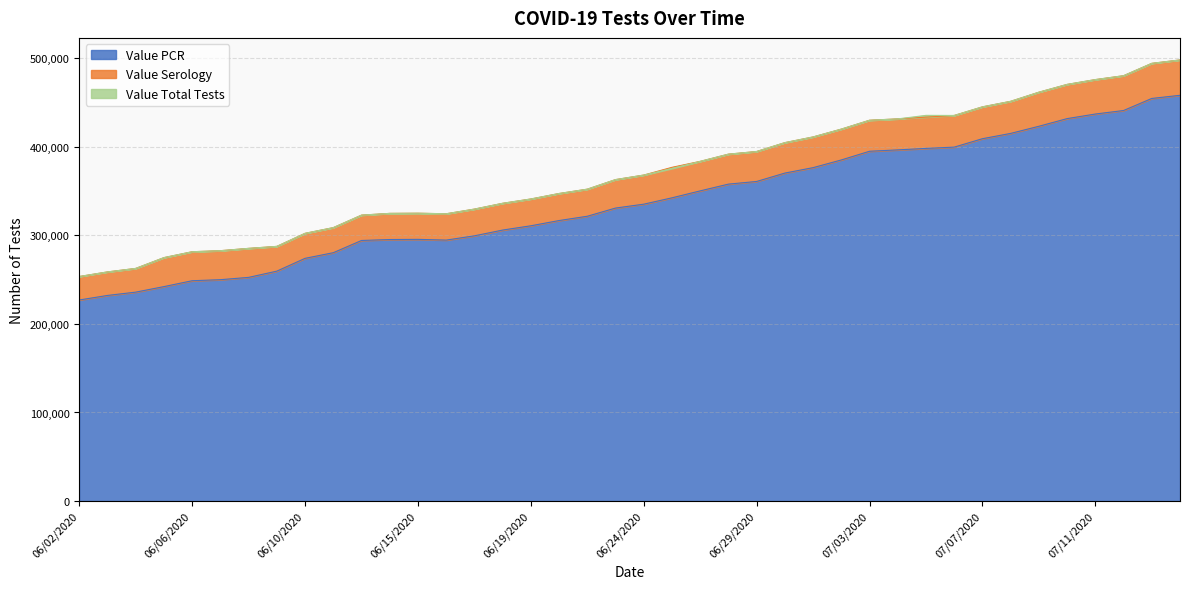

What is the smallest value displayed?

227056